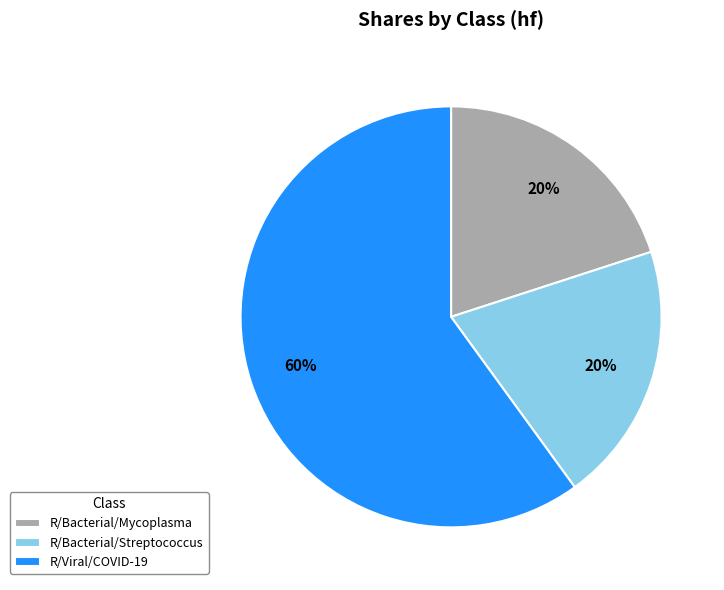

To the nearest percent, what is the difference between the largest and smallest slice percentages?

40%